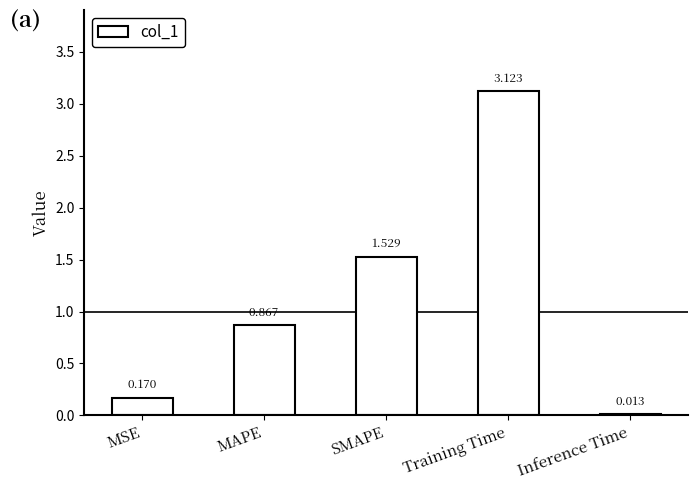

At which category does the chart reach its peak across all series?

Training Time